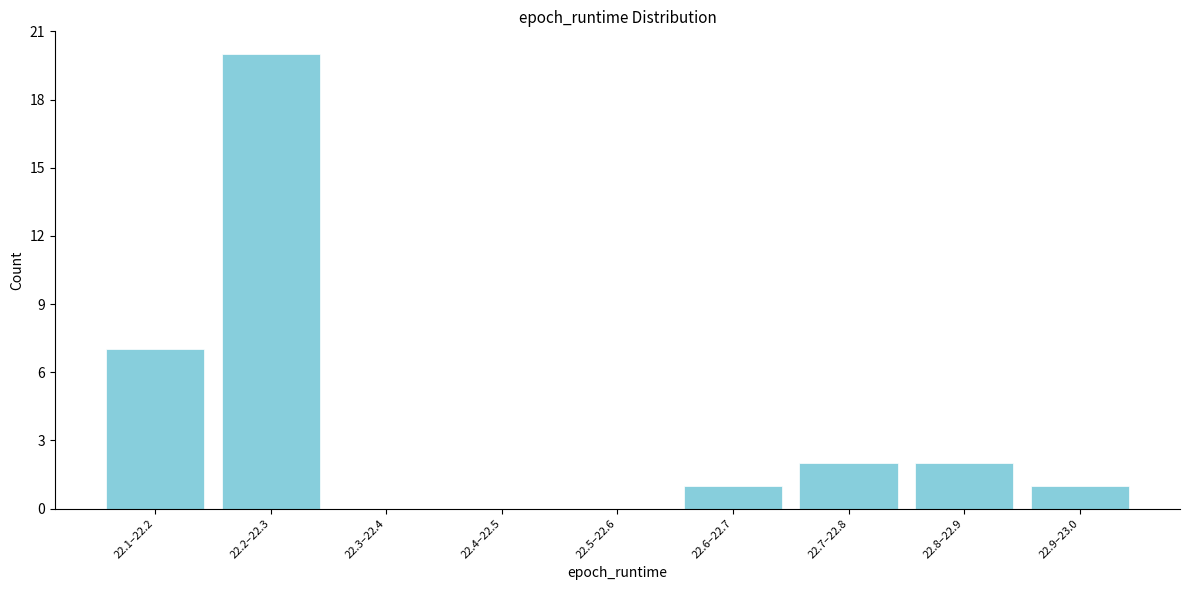

Reading right to left, what are all the values shown in this chart?

22.9–23.0=1	22.8–22.9=2	22.7–22.8=2	22.6–22.7=1	22.5–22.6=0	22.4–22.5=0	22.3–22.4=0	22.2–22.3=20	22.1–22.2=7